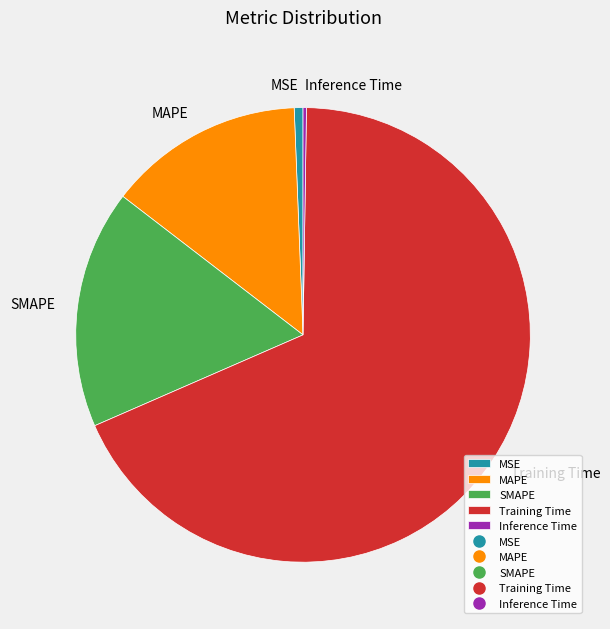

Which has a higher value, SMAPE or Training Time?

Training Time